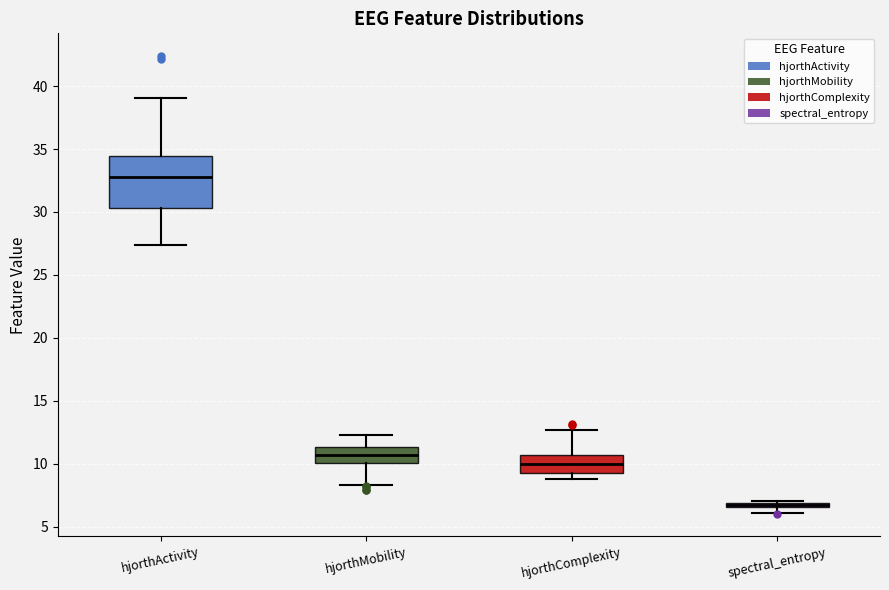

Where does the upper whisker of the box for hjorthComplexity end on the y-axis? The values are not printed on the chart, so give them approximately, as read against the axis.

12.5